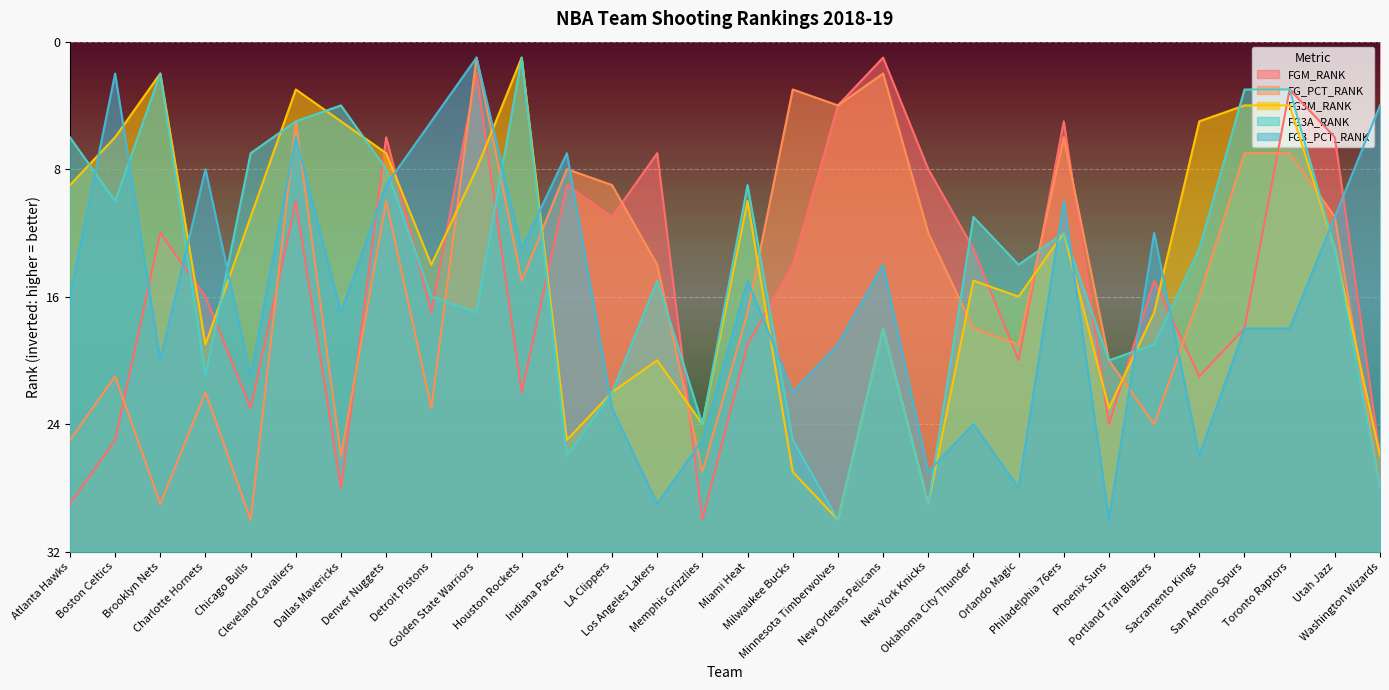

At which category does the chart reach its peak across all series?

Memphis Grizzlies